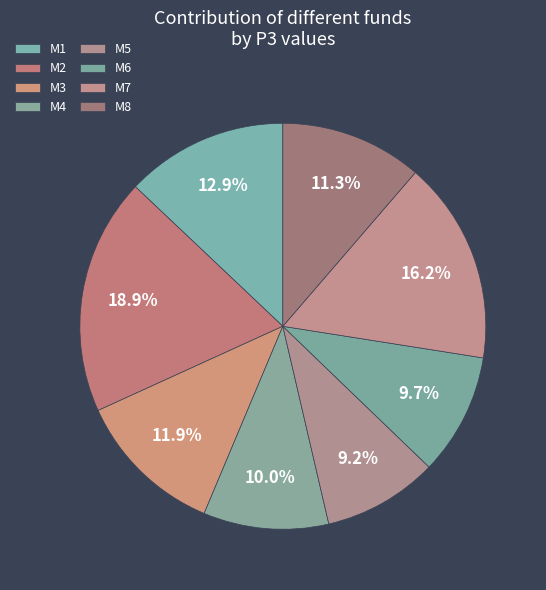

To the nearest percent, what portion does M5 represent?

9%